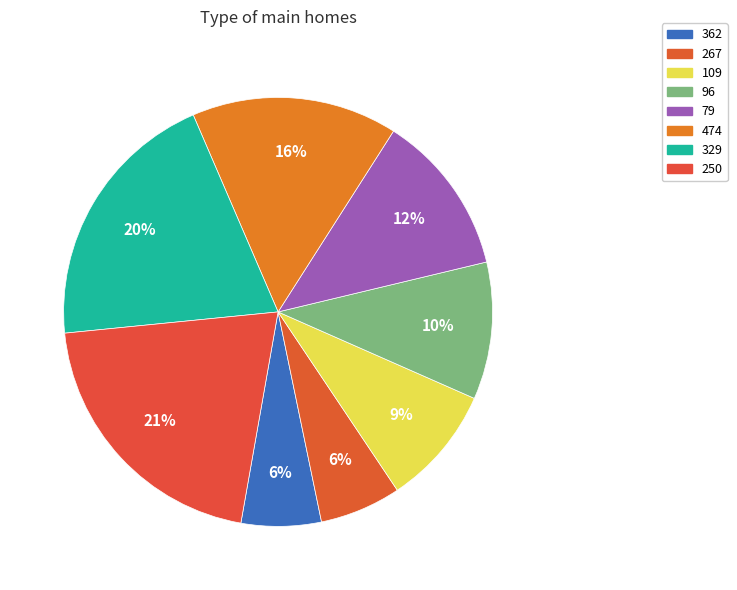

True or false: 79 accounts for 12% of the total.

True